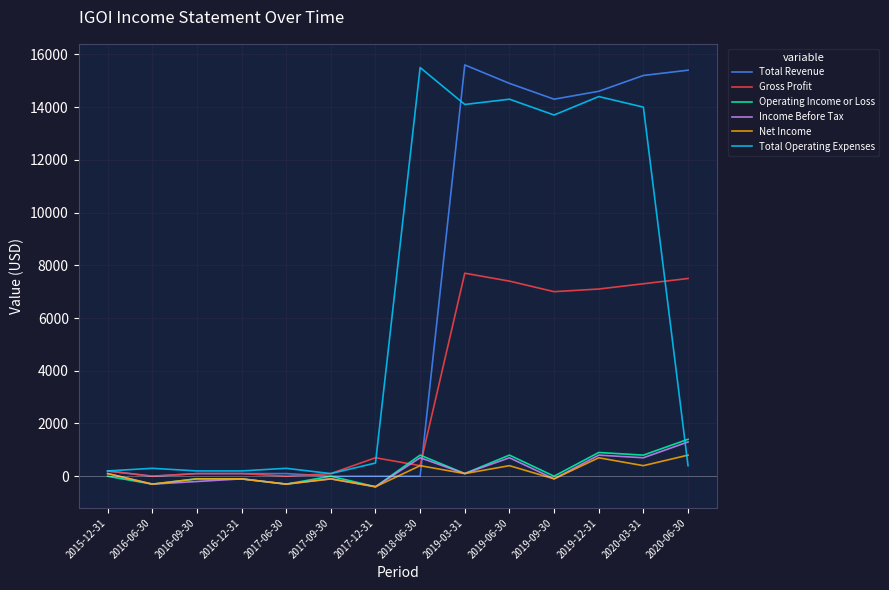

Reading left to right, extract all data points from this chart.

Total Revenue: 2015-12-31=200	2016-06-30=0	2016-09-30=100	2016-12-31=100	2017-06-30=100	2017-09-30=0	2017-12-31=0	2018-06-30=0	2019-03-31=15600	2019-06-30=14900	2019-09-30=14300	2019-12-31=14600	2020-03-31=15200	2020-06-30=15400
Gross Profit: 2015-12-31=200	2016-06-30=0	2016-09-30=100	2016-12-31=100	2017-06-30=0	2017-09-30=100	2017-12-31=700	2018-06-30=400	2019-03-31=7700	2019-06-30=7400	2019-09-30=7000	2019-12-31=7100	2020-03-31=7300	2020-06-30=7500
Operating Income or Loss: 2015-12-31=0	2016-06-30=-300	2016-09-30=-100	2016-12-31=-100	2017-06-30=-300	2017-09-30=0	2017-12-31=-400	2018-06-30=800	2019-03-31=100	2019-06-30=800	2019-09-30=0	2019-12-31=900	2020-03-31=800	2020-06-30=1400
Income Before Tax: 2015-12-31=100	2016-06-30=-300	2016-09-30=-200	2016-12-31=-100	2017-06-30=-300	2017-09-30=-100	2017-12-31=-400	2018-06-30=700	2019-03-31=100	2019-06-30=700	2019-09-30=-100	2019-12-31=800	2020-03-31=700	2020-06-30=1300
Net Income: 2015-12-31=100	2016-06-30=-300	2016-09-30=-100	2016-12-31=-100	2017-06-30=-300	2017-09-30=-100	2017-12-31=-400	2018-06-30=400	2019-03-31=100	2019-06-30=400	2019-09-30=-100	2019-12-31=700	2020-03-31=400	2020-06-30=800
Total Operating Expenses: 2015-12-31=200	2016-06-30=300	2016-09-30=200	2016-12-31=200	2017-06-30=300	2017-09-30=100	2017-12-31=500	2018-06-30=15500	2019-03-31=14100	2019-06-30=14300	2019-09-30=13700	2019-12-31=14400	2020-03-31=14000	2020-06-30=400